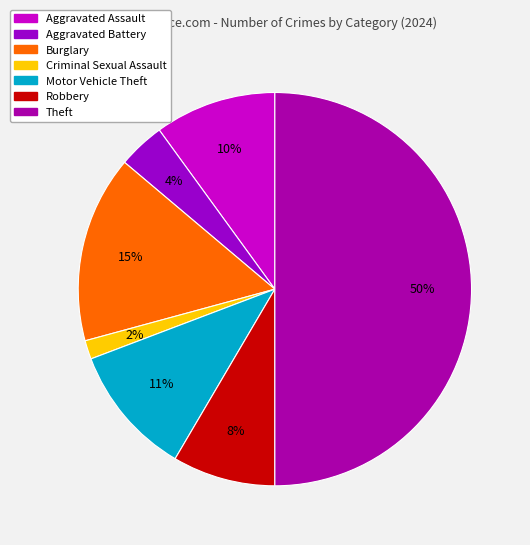

To the nearest percent, what is the average slice percentage?

14%